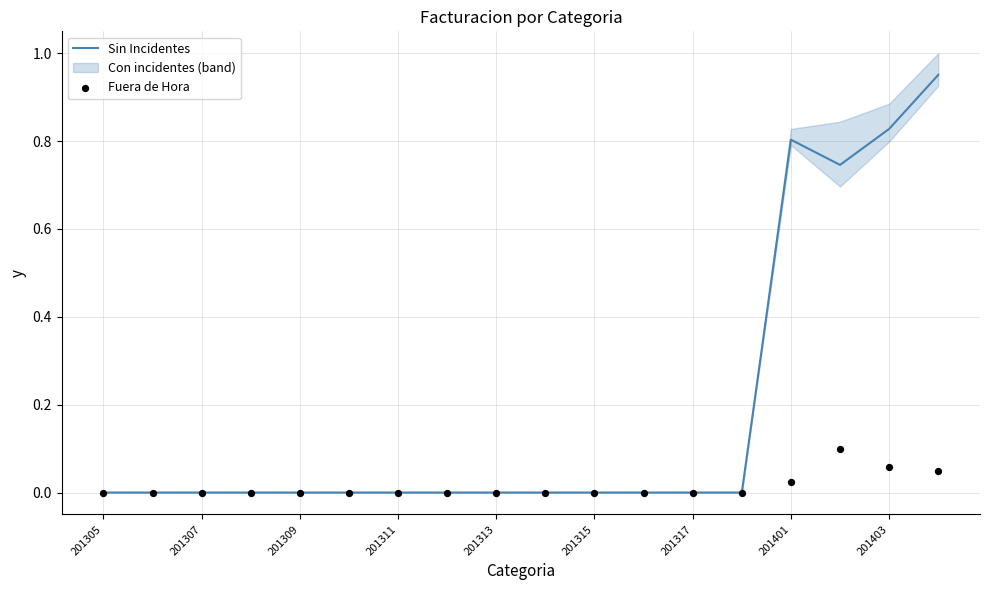

True or false: Sin Incidentes has a value of 0.0 at 201309.

True